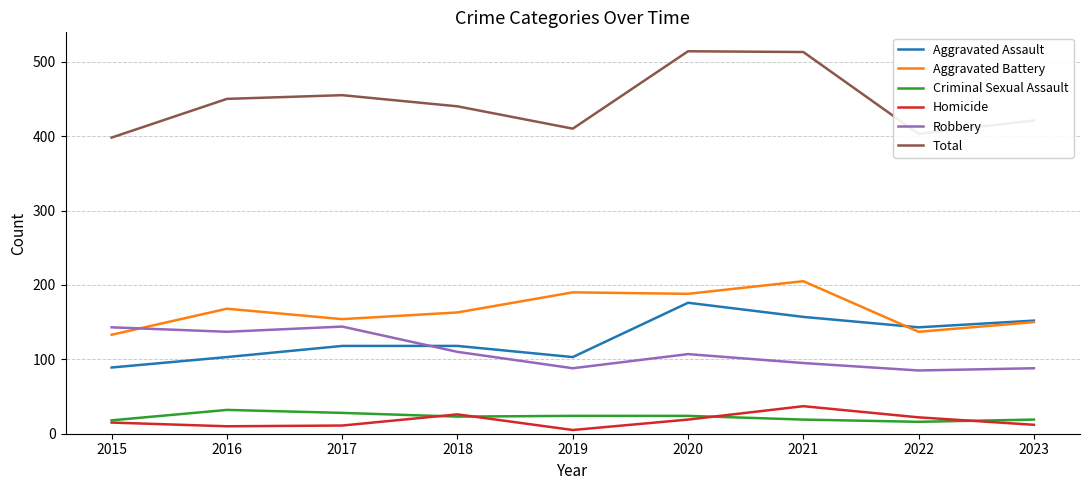

How many lines are shown in the chart?

6